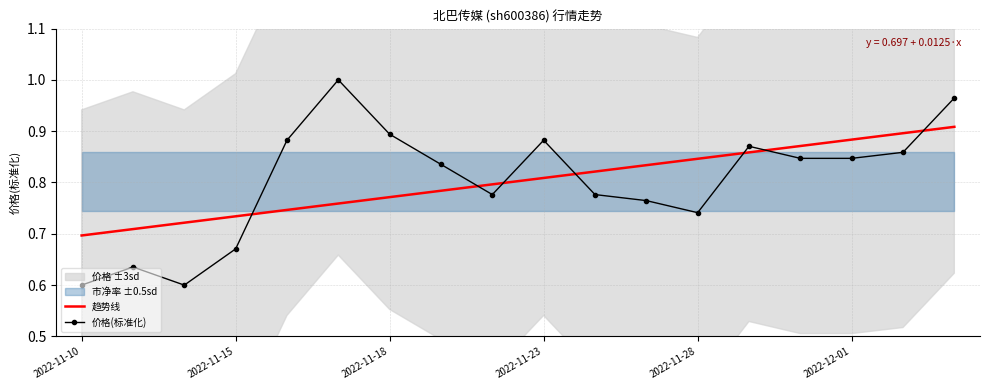

What value does the 价格(标准化) series have at 17?

1.0